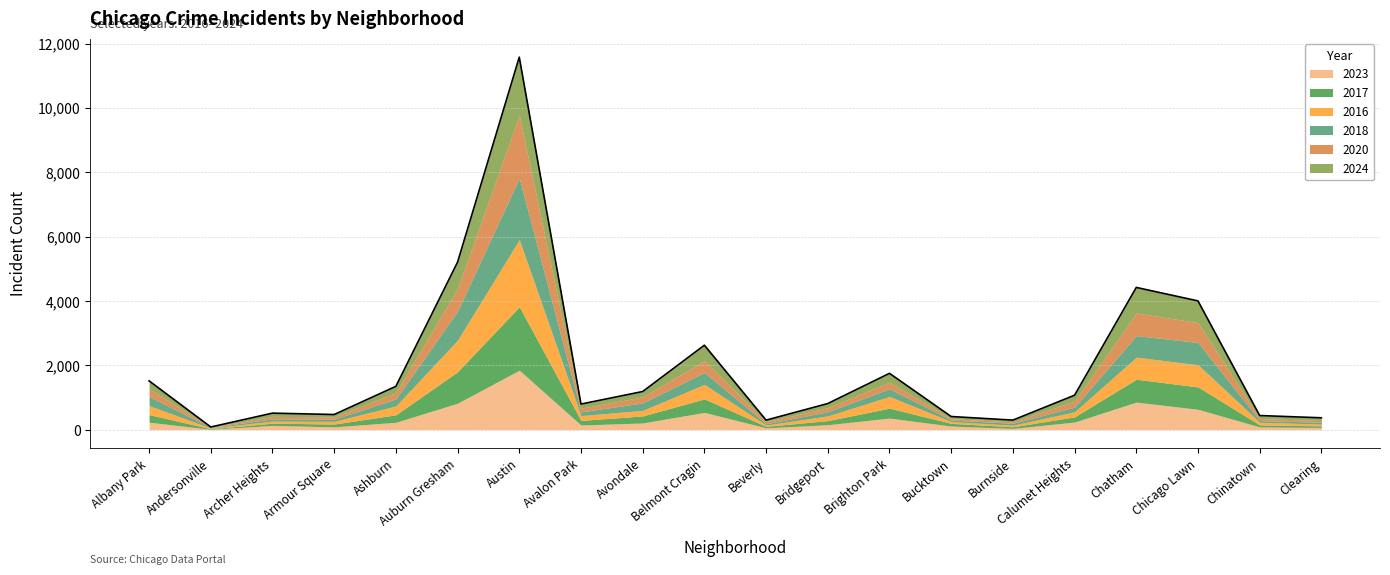

What is the greatest value displayed?

11577